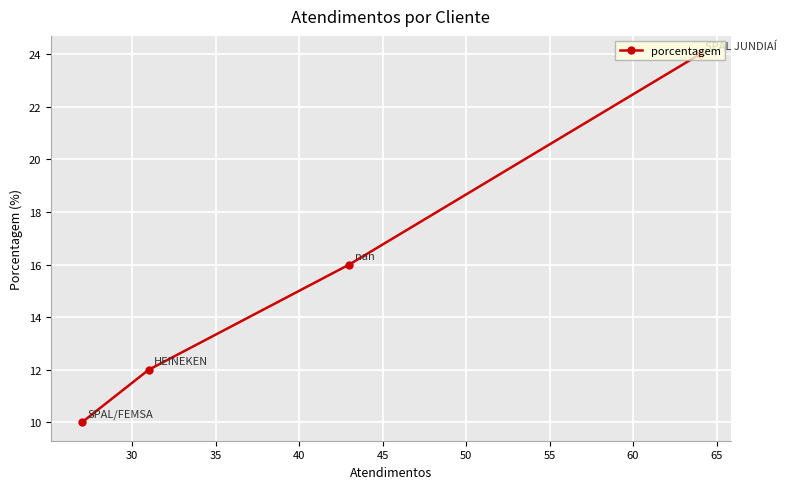

Is this an area chart (filled region under the line)?

No